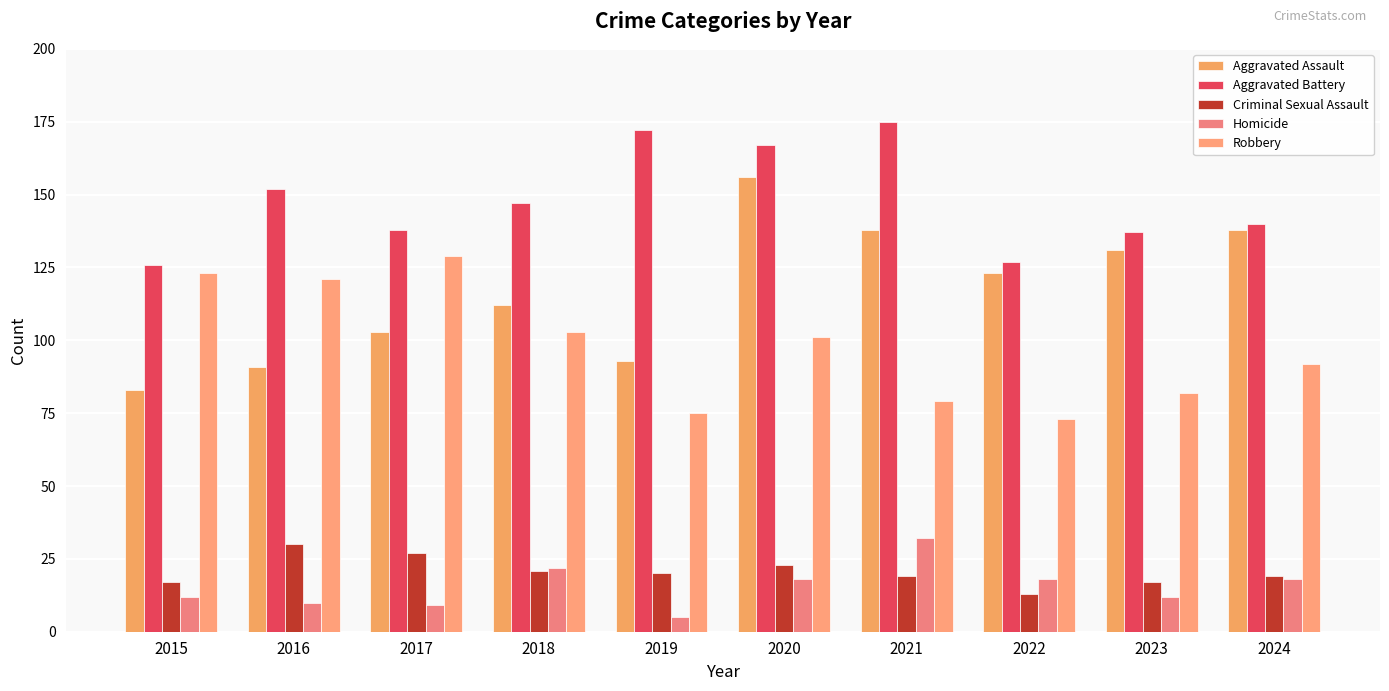

Which series changed the most between 2016 and 2020?

Aggravated Assault